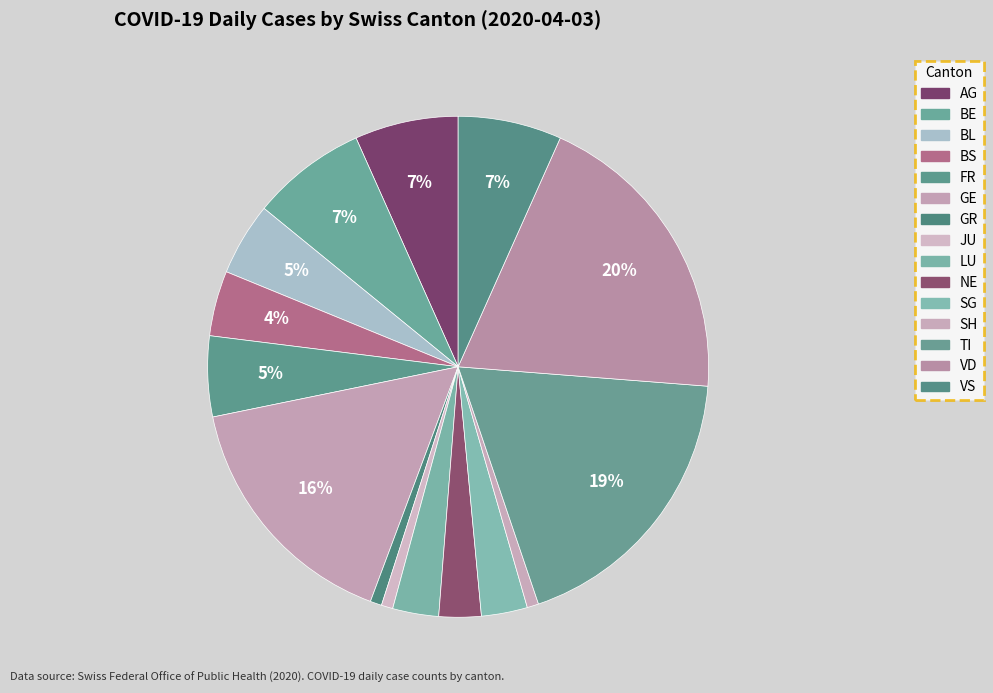

How many slices are in this pie chart?

15